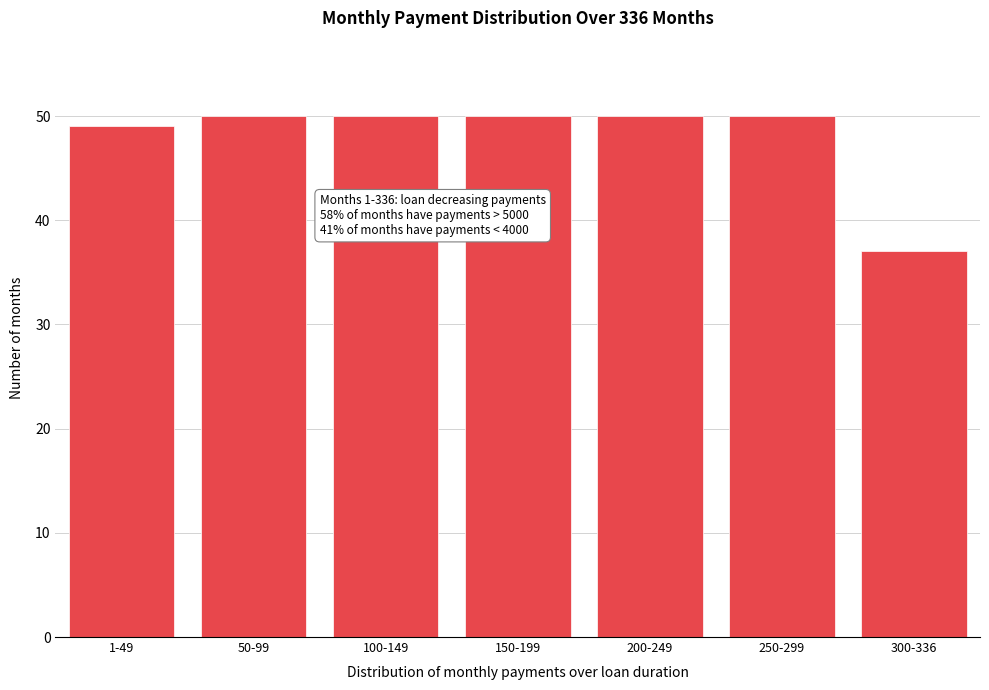

Reading left to right, what are all the values shown in this chart?

1-49=49	50-99=50	100-149=50	150-199=50	200-249=50	250-299=50	300-336=37